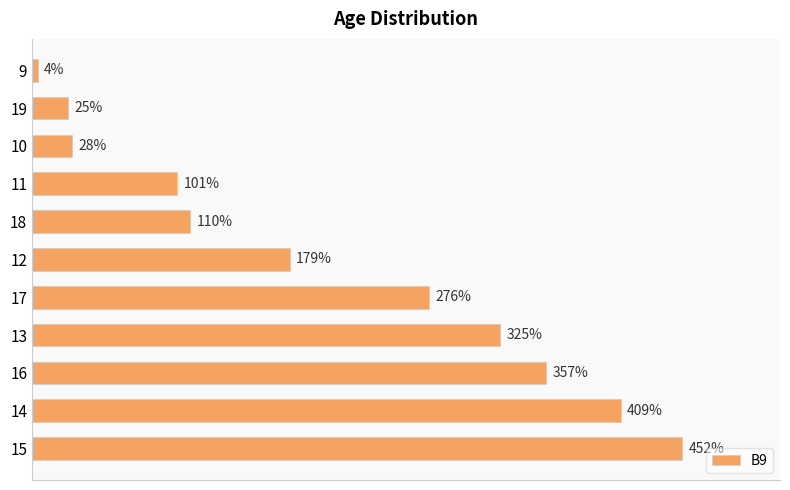

List the labels in order of value, smallest first.

9, 19, 10, 11, 18, 12, 17, 13, 16, 14, 15